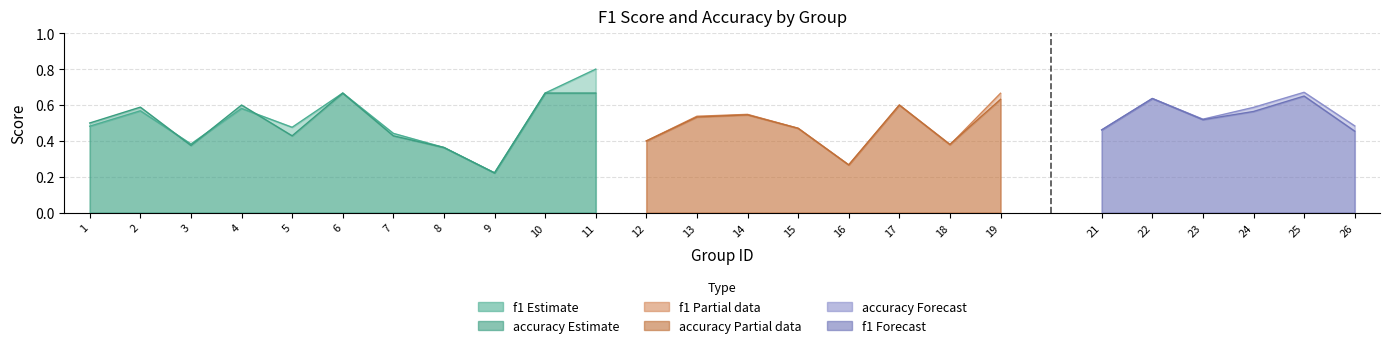

At which category does f1 reach its first local peak?

2